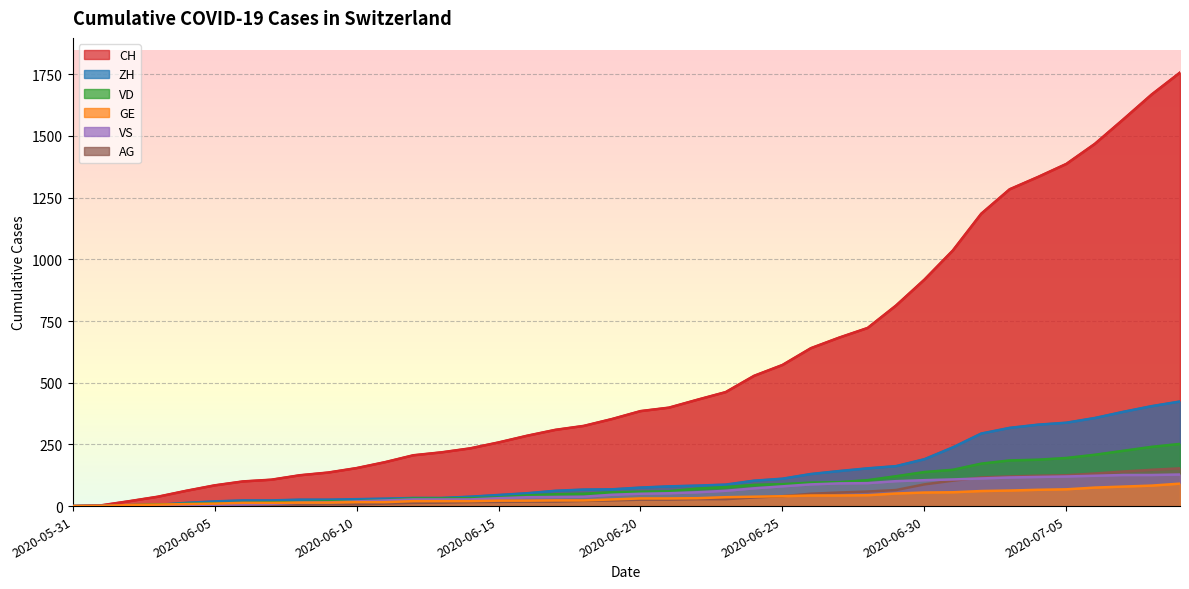

True or false: VS has more than 0 points higher than both neighbors.

False